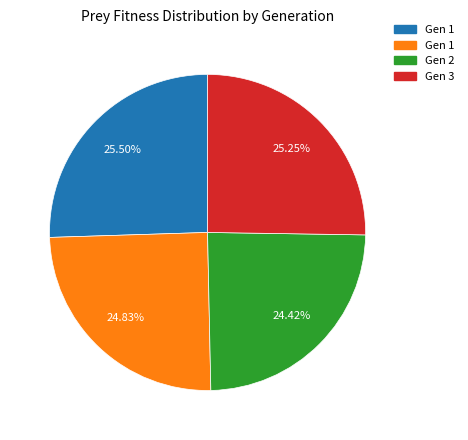

To the nearest percent, what is the average slice percentage?

25%